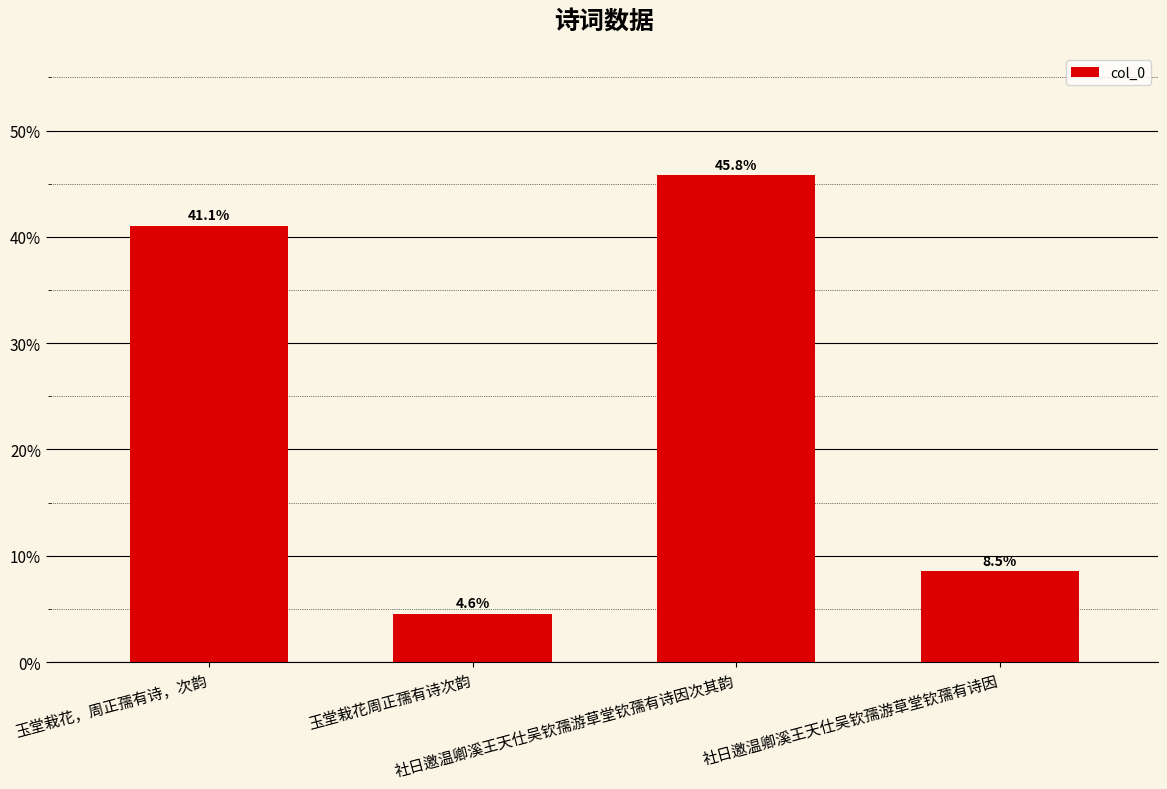

Are the bars horizontal?

No